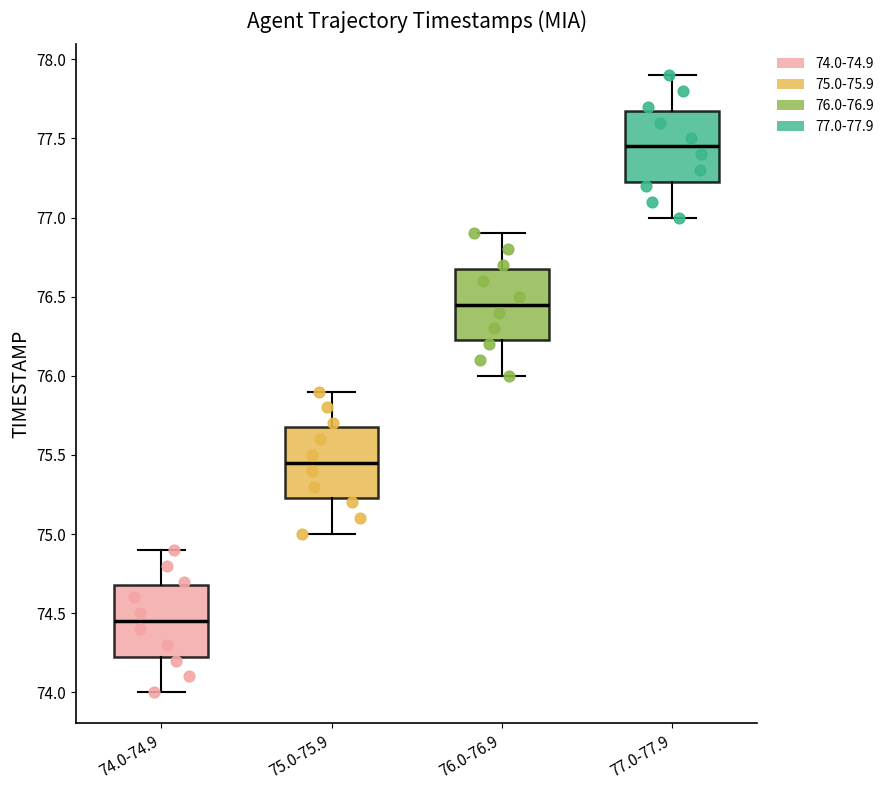

Reading left to right, transcribe this box plot: for each box, give where its median line is, the range the box spans, and where its two whiskers end, as read against the y-axis. The values are not printed on the chart, so give them approximately, as read against the axis.

74.0-74.9: median 74.45, box 74.25 to 74.70, whiskers 74.00 to 74.90
75.0-75.9: median 75.45, box 75.25 to 75.70, whiskers 75.00 to 75.90
76.0-76.9: median 76.45, box 76.25 to 76.70, whiskers 76.00 to 76.90
77.0-77.9: median 77.45, box 77.25 to 77.70, whiskers 77.00 to 77.90